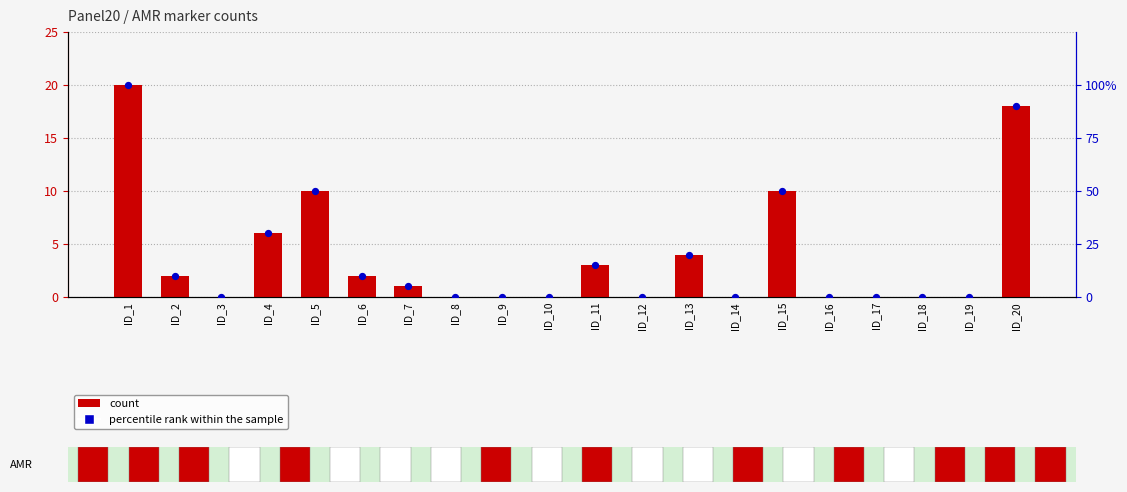

At how many categories does at least one series exceed 41?

4